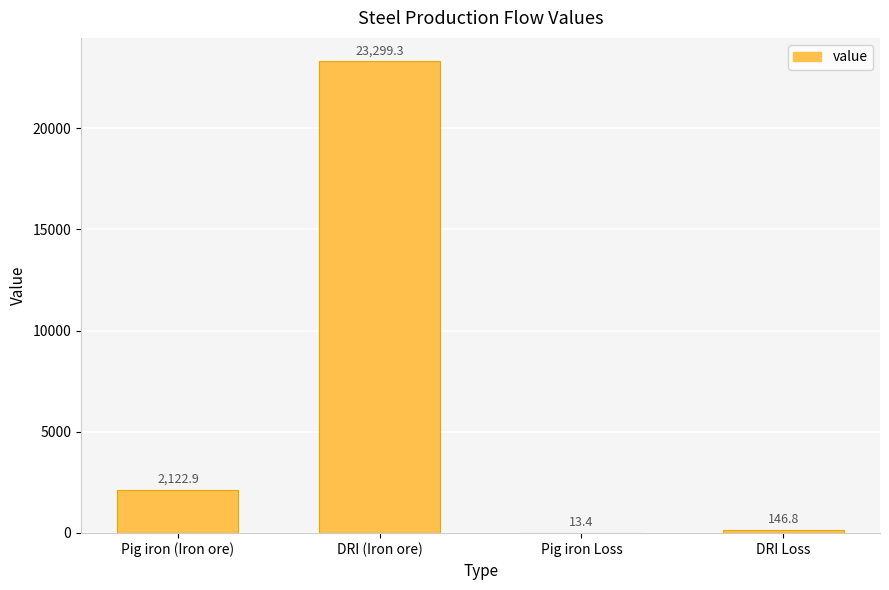

At which label is the value closest to 11656?

Pig iron (Iron ore)